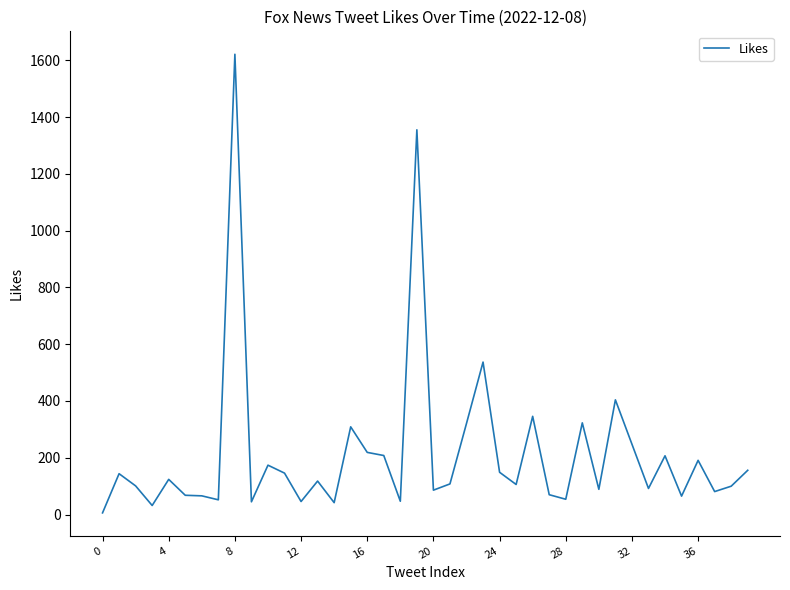

What is the sum of all values?

8656